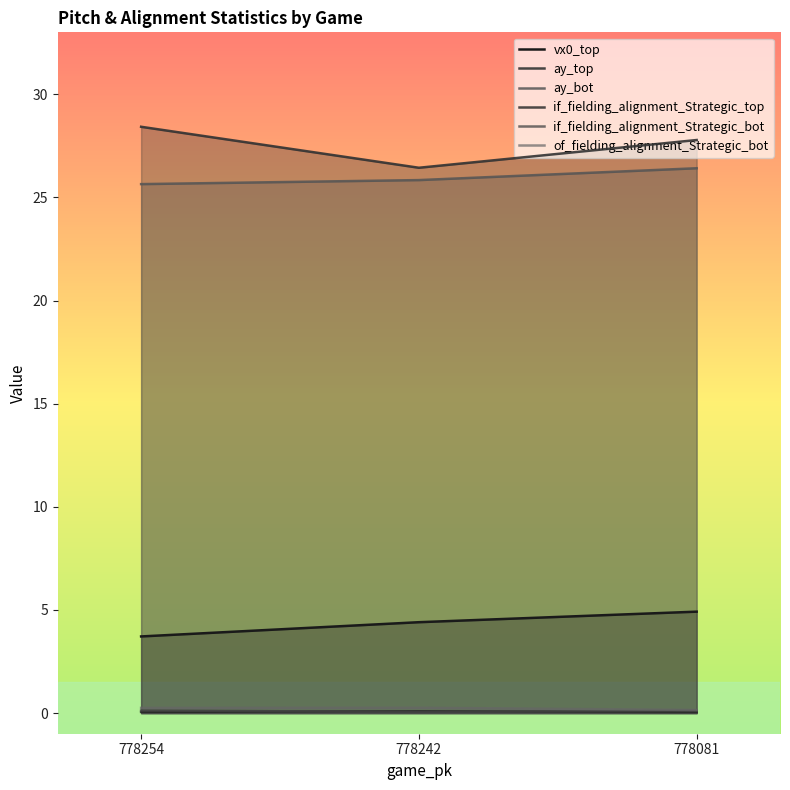

How many distinct data groups are displayed?

6